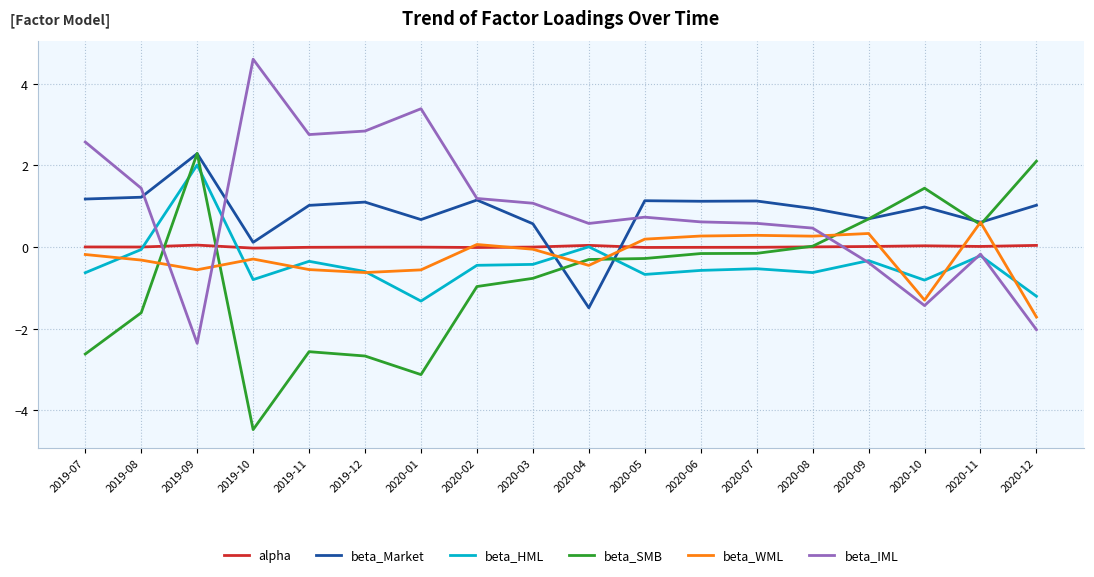

True or false: beta_HML and alpha intersect in this chart.

True